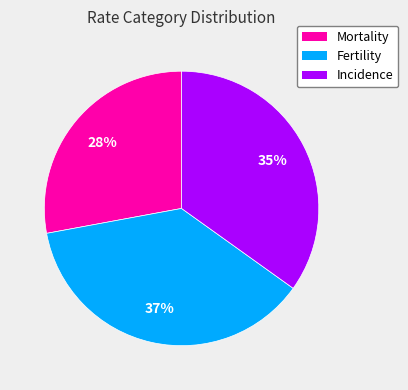

Is Incidence the majority of the pie?

No